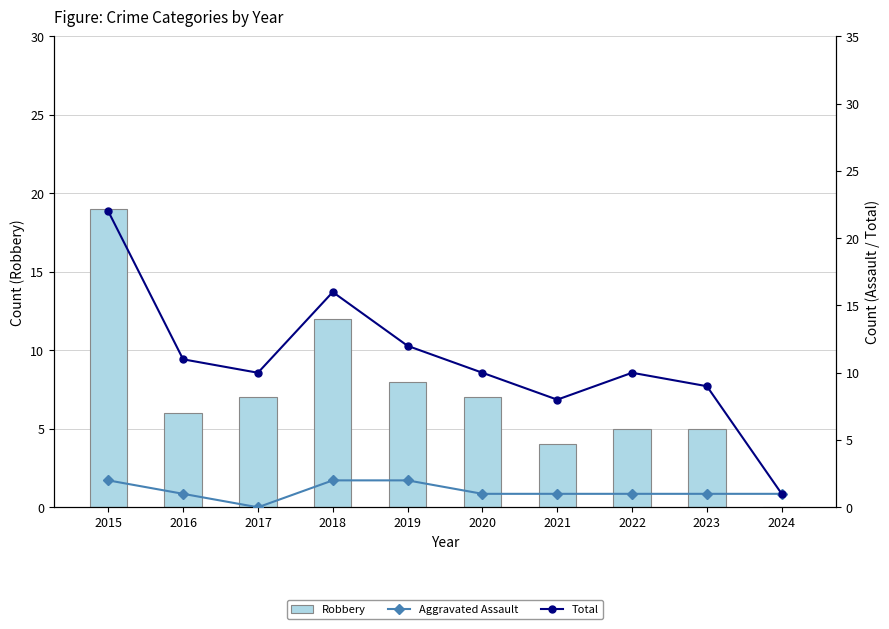

At which label does Total reach its peak?

2015